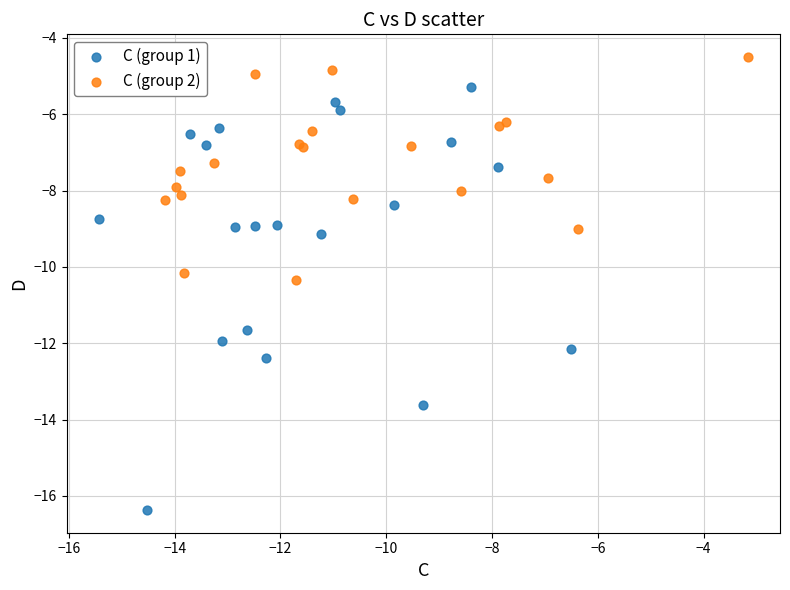

Which series contains the lowest Y value?

C (group 1)